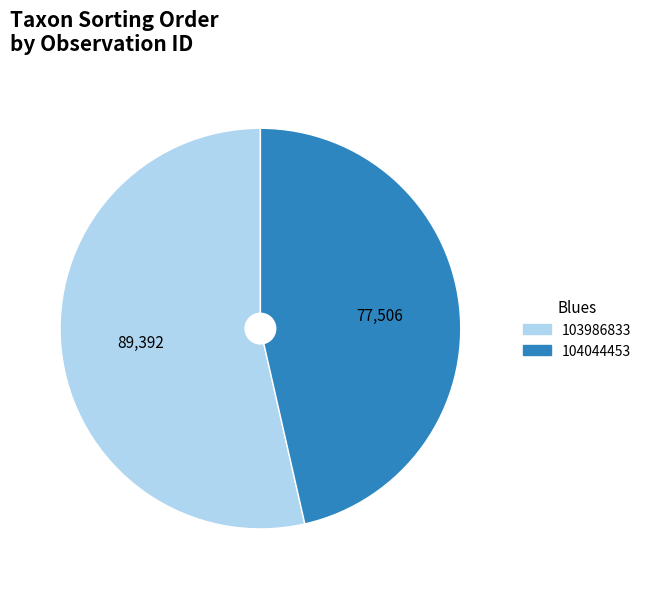

Rank the categories by value from highest to lowest.

103986833, 104044453